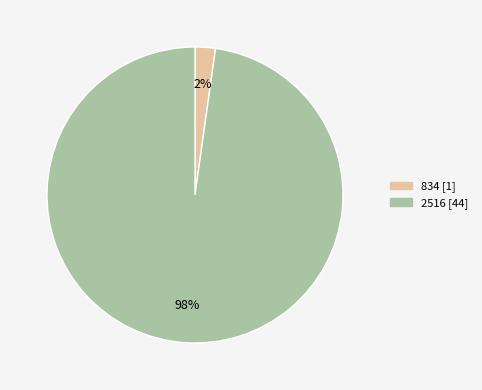

True or false: 2516 accounts for 98% of the total.

True